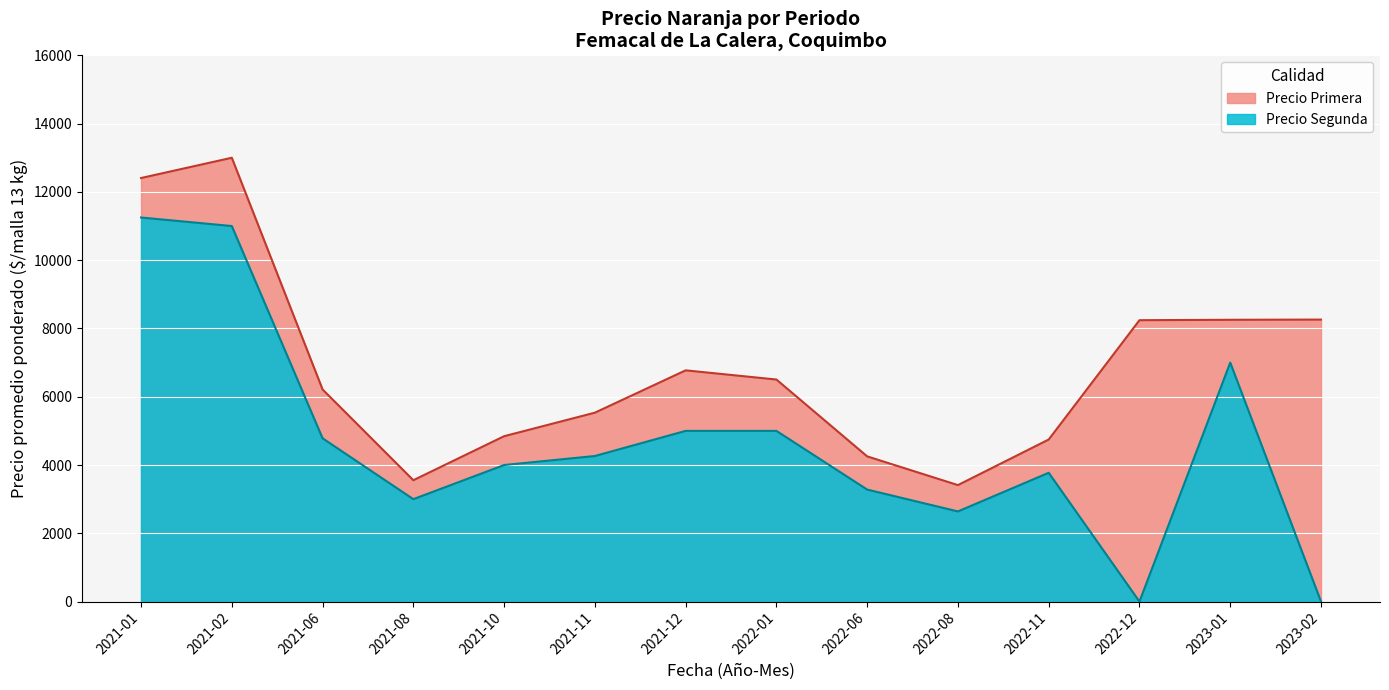

What is the label of the 2nd point from the left?

2021-02